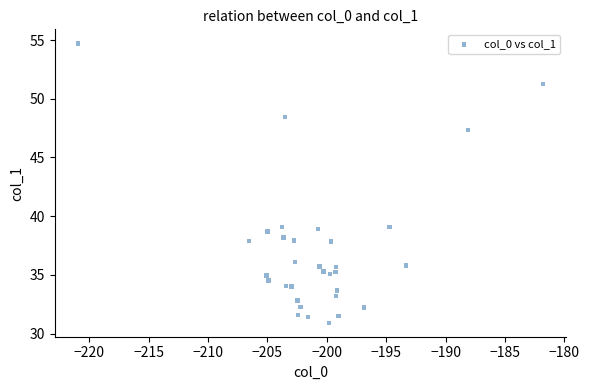

What is the range of X values (max minus min)?

39.1